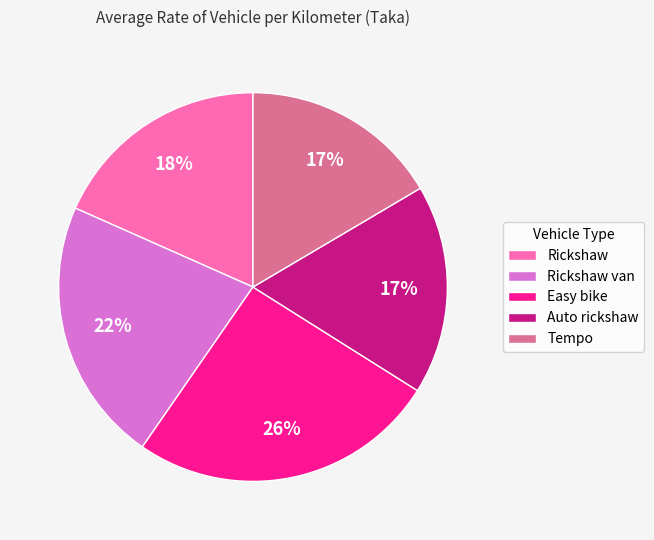

What is the largest slice in the pie chart?

Easy bike